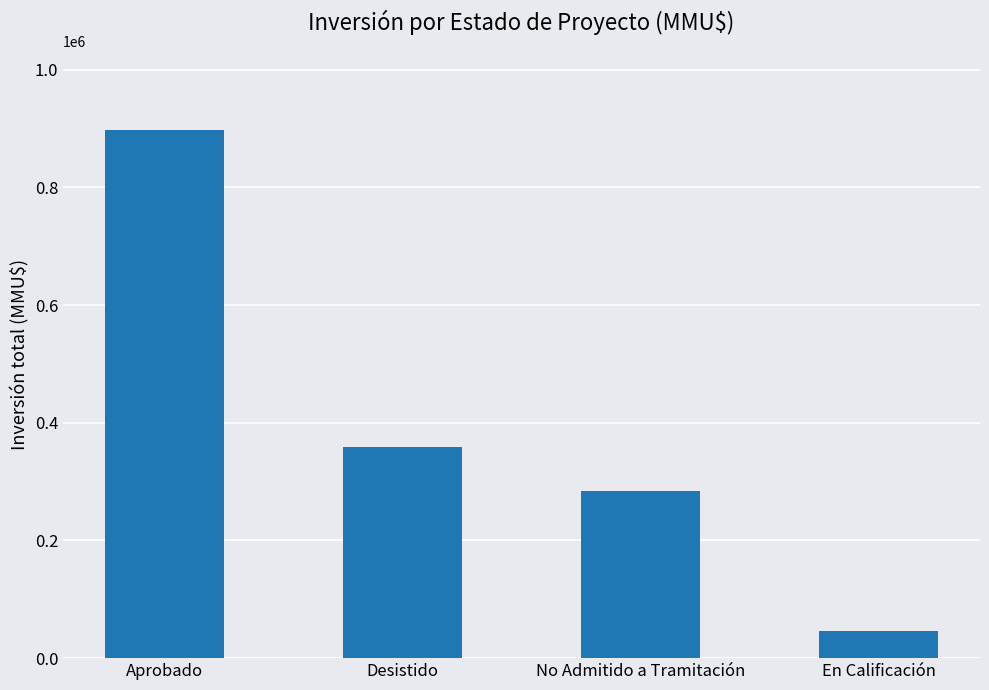

What is the smallest value displayed?

46000